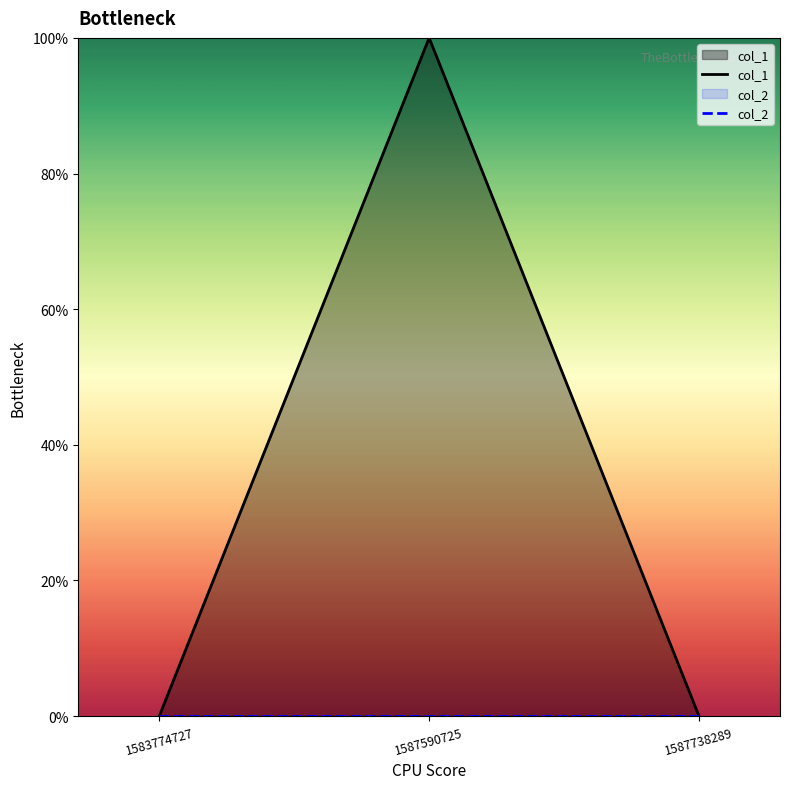

Reading right to left, what are all the values shown in this chart?

col_1: 1587738289=0	1587590725=1	1583774727=0
col_2: 1587738289=0	1587590725=0	1583774727=0